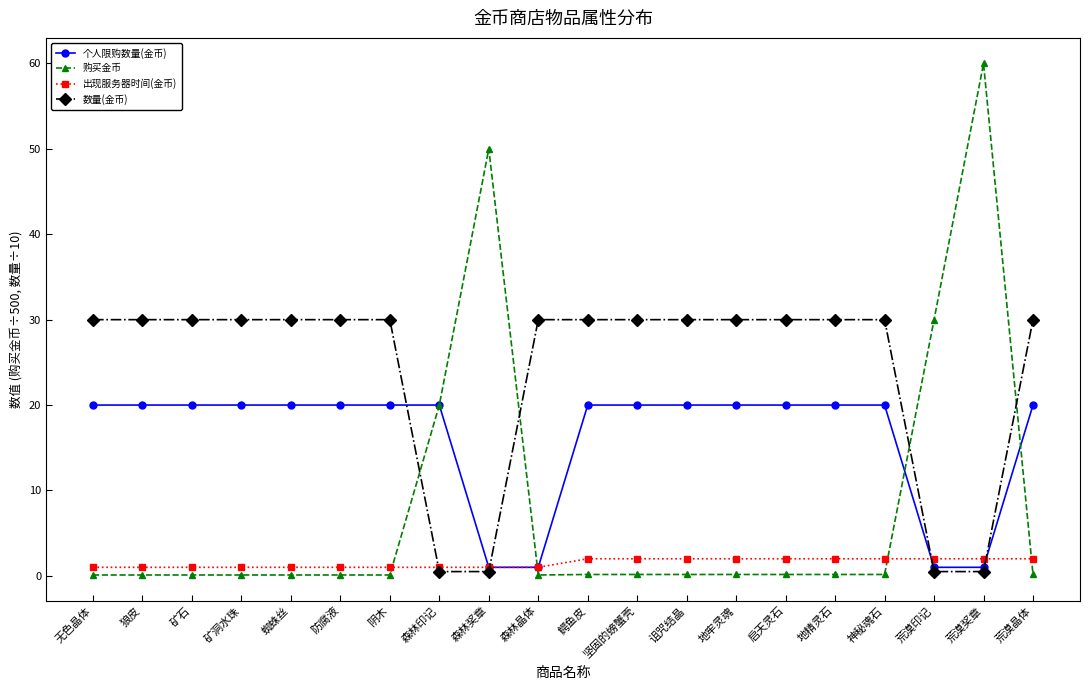

Rank the series by their maximum value, from highest to lowest.

购买金币, 数量(金币), 个人限购数量(金币), 出现服务器时间(金币)